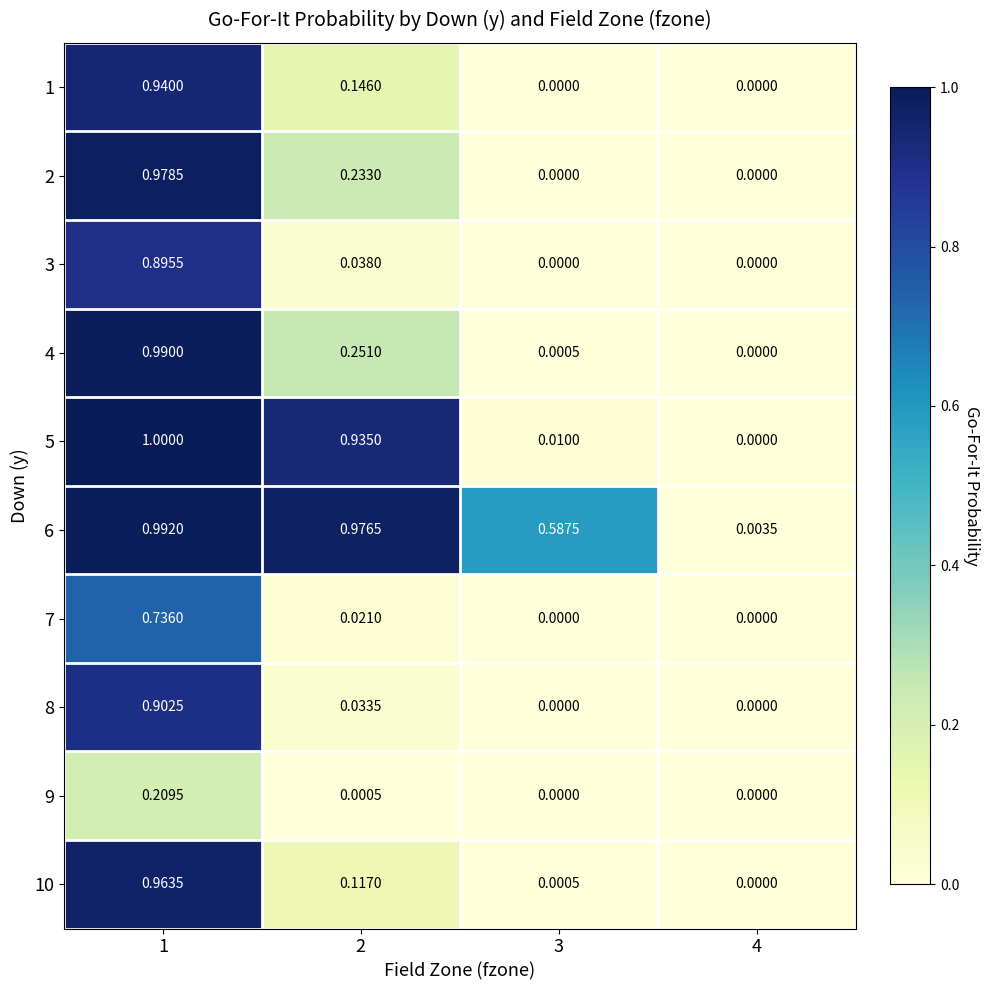

Is the value of 3 at 3 greater than the value of 2 at 1?

No